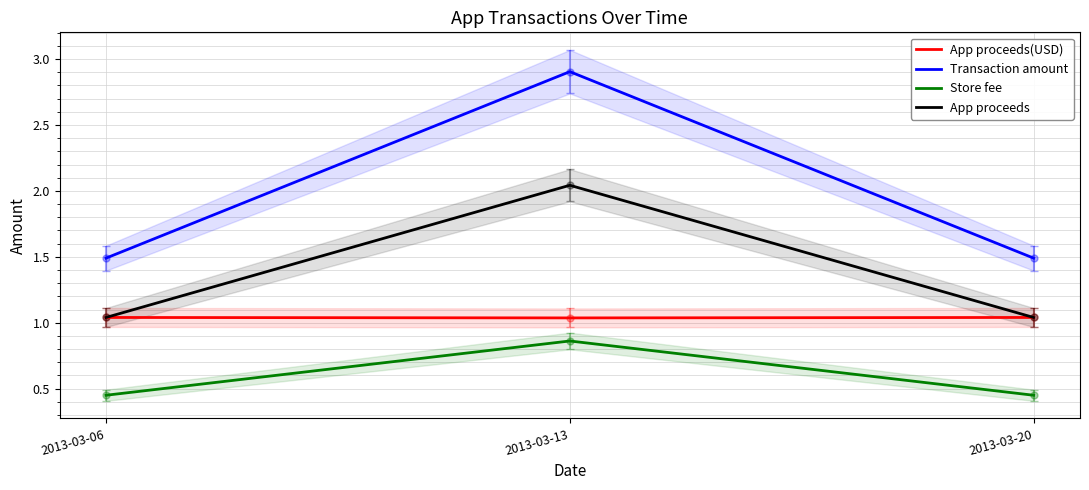

The Store fee series shows 0.5 at 2013-03-06. True or false?

True